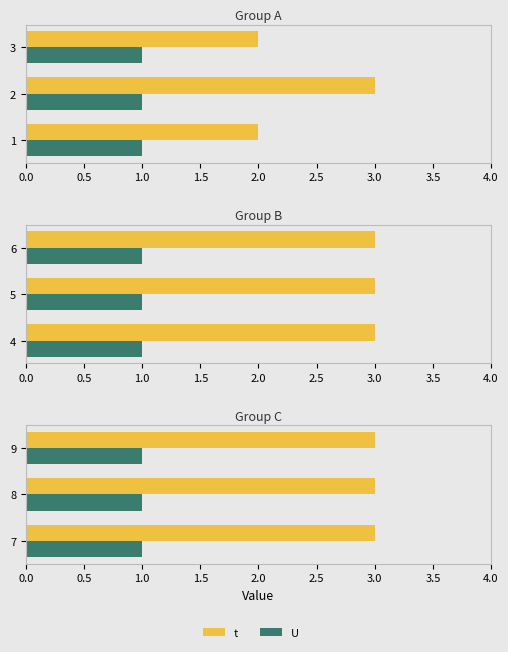

Rank the series by their average value, from highest to lowest.

t, U